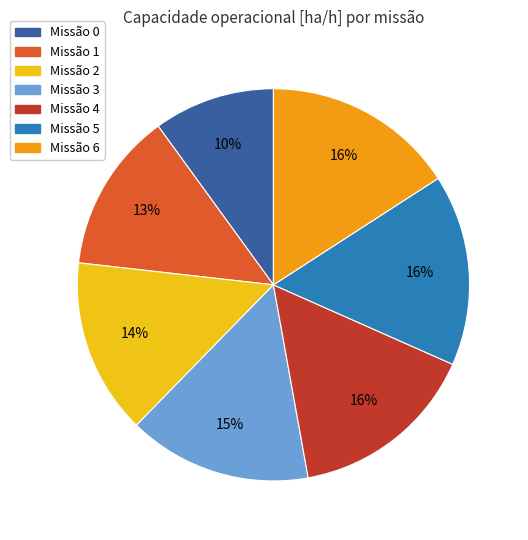

Does any single category account for the majority?

No